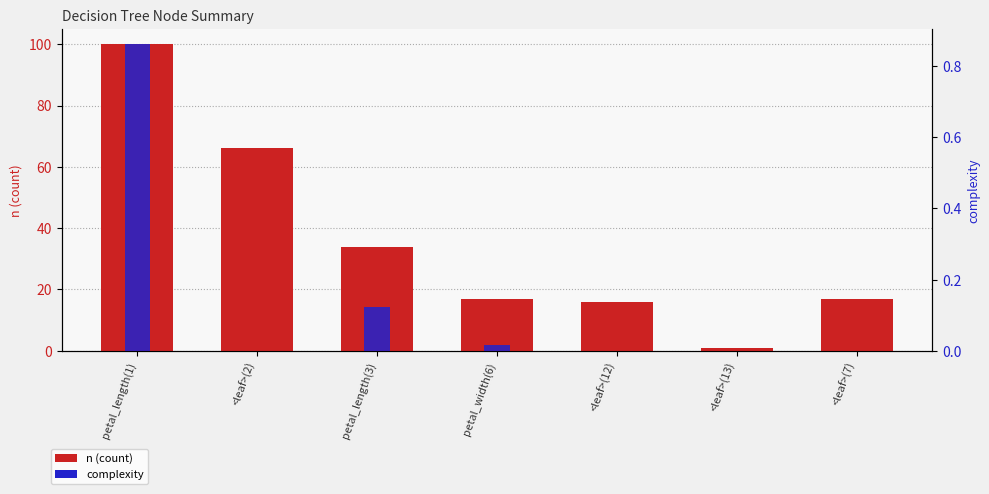

What is the spread (max minus min) of values at <leaf>(2)?

66.0